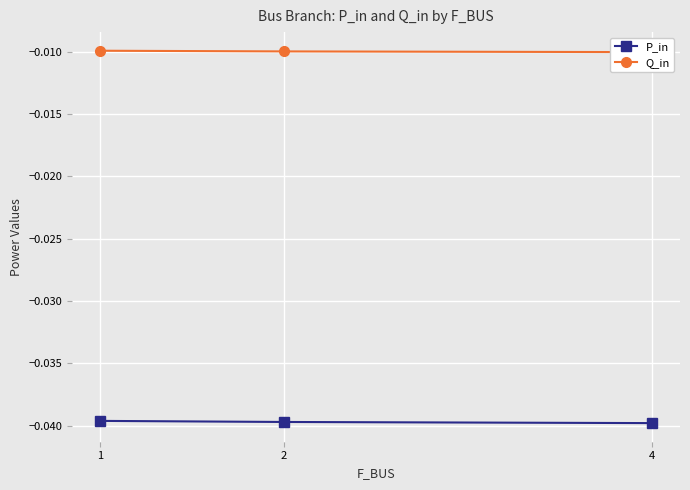

Which series has the largest total across all categories?

Q_in